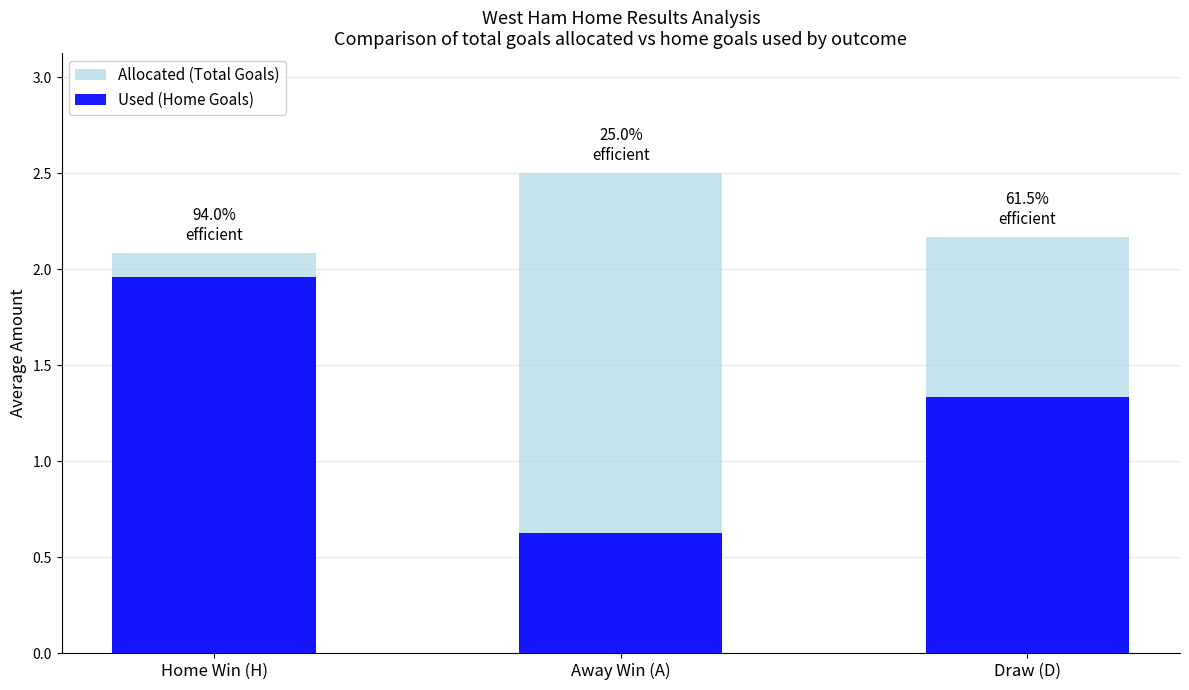

True or false: Used (Home Goals) has a value of 2.0 at Home Win (H).

True